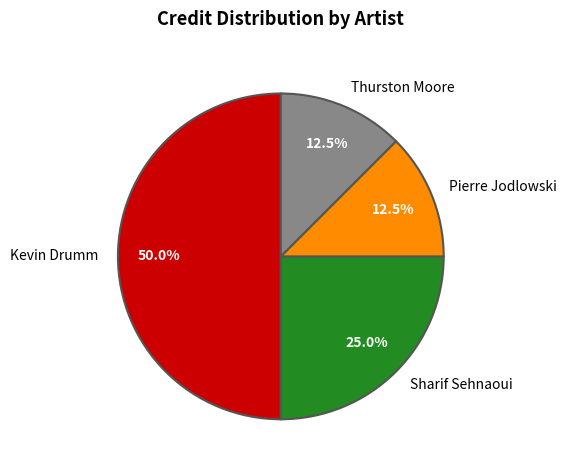

Which category has the biggest portion of the pie?

Kevin Drumm